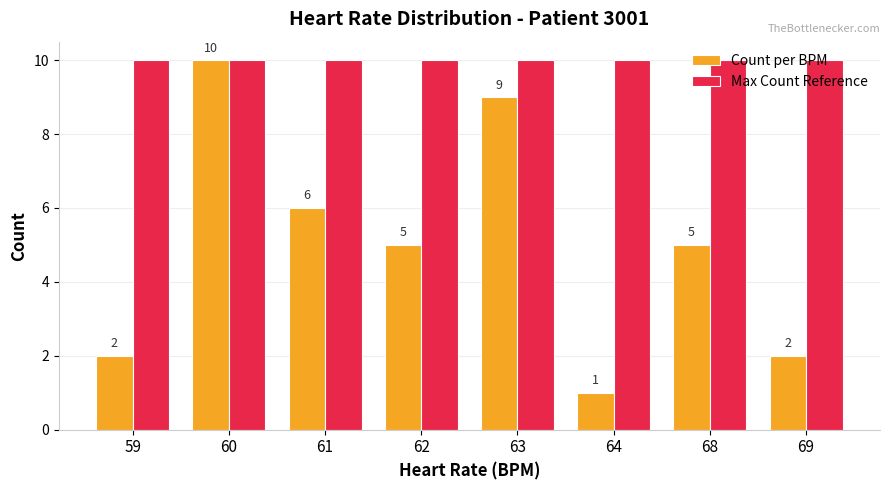

Are the bars horizontal?

No